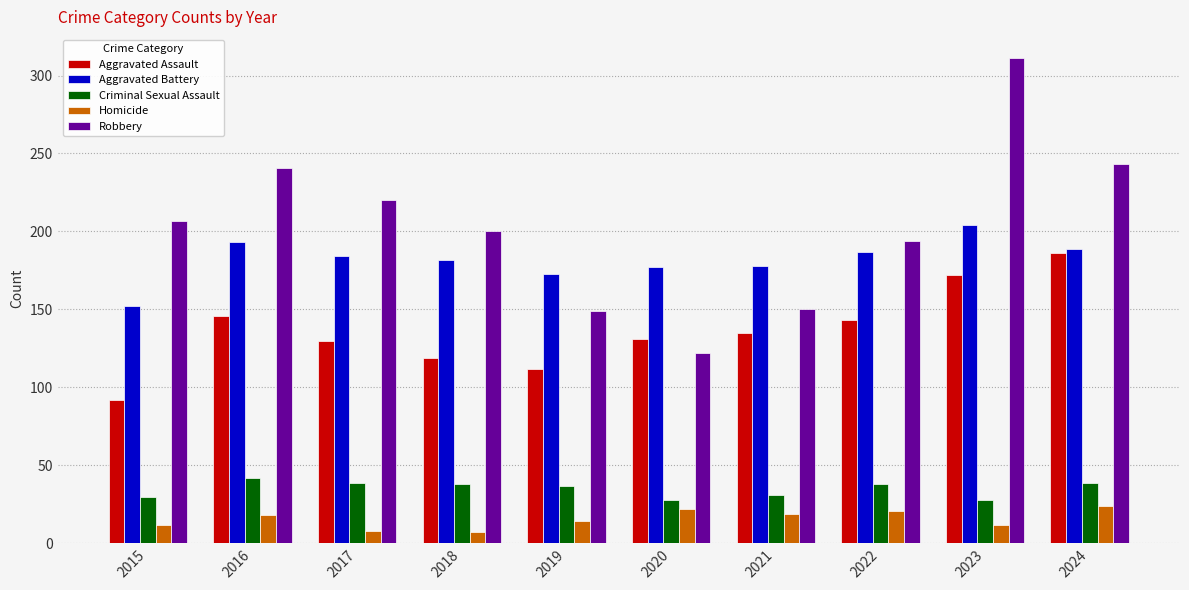

What is the difference between the second highest and minimum values in the Robbery series?

121